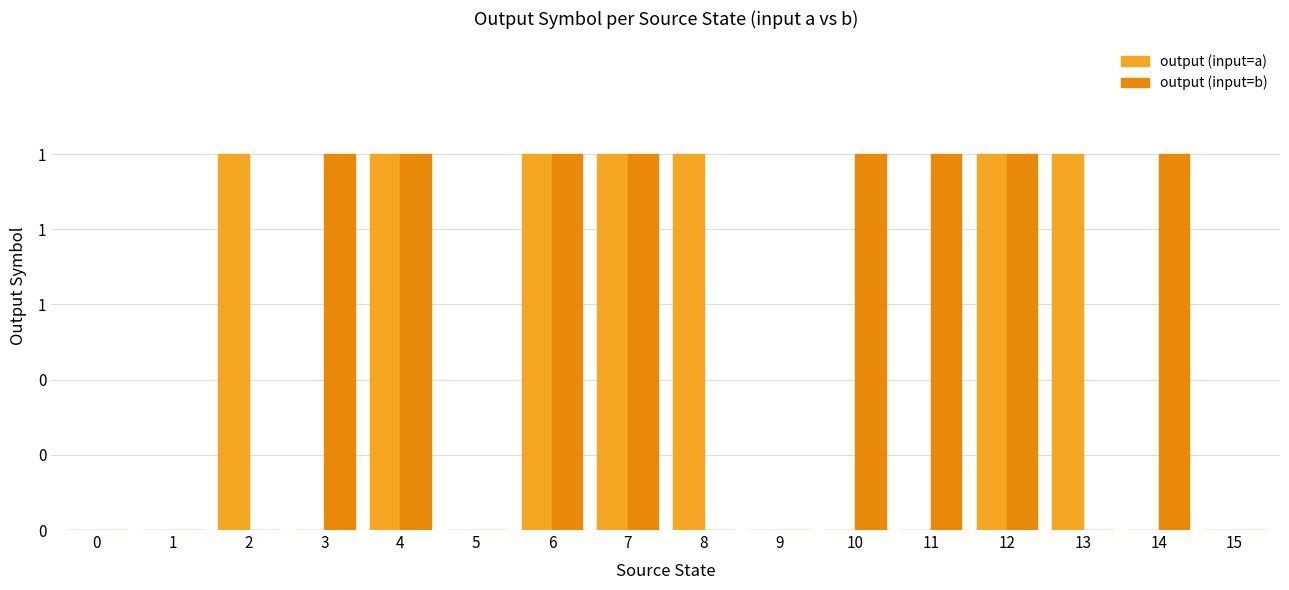

What are all the series names shown in the legend?

output (input=a), output (input=b)